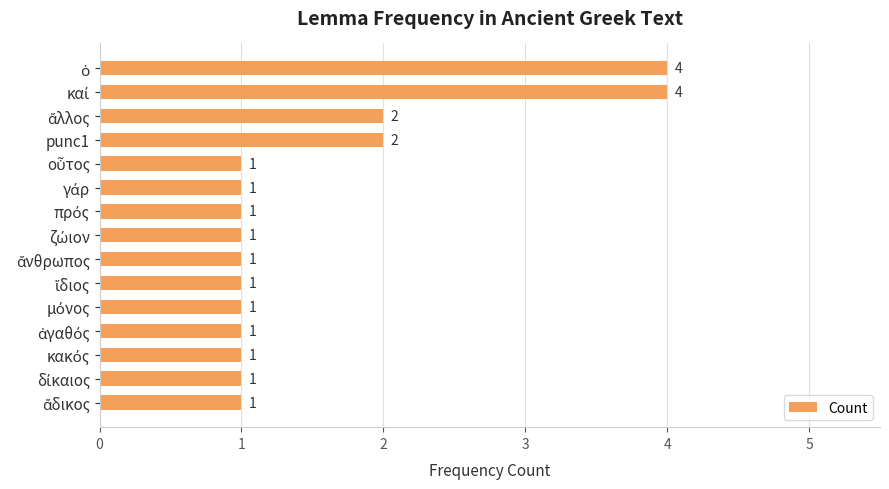

How many distinct data groups are displayed?

1